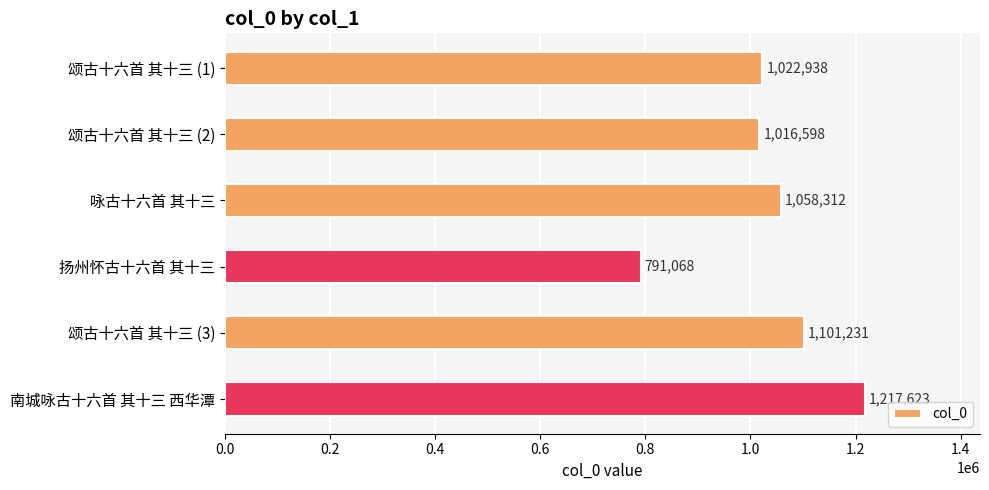

Are the bars horizontal?

Yes